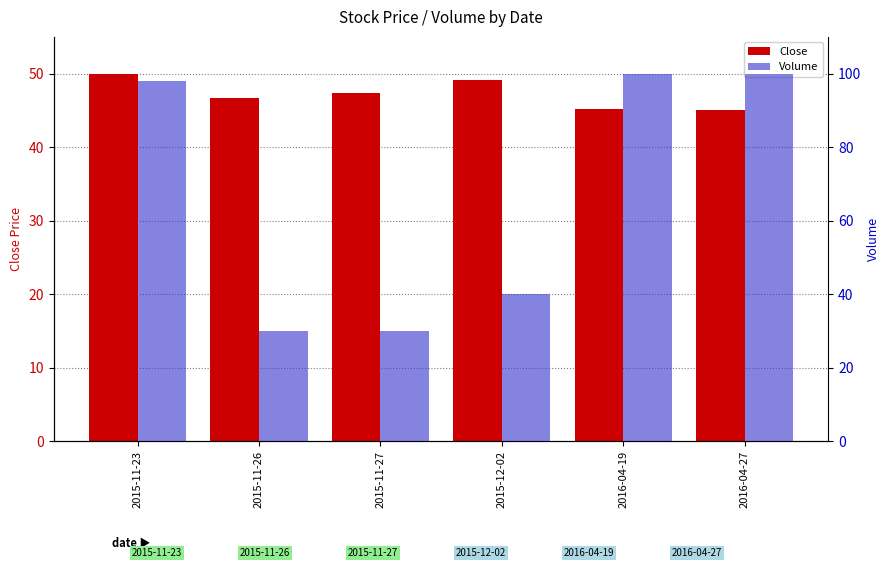

At which label is Volume closest to 65?

2015-12-02